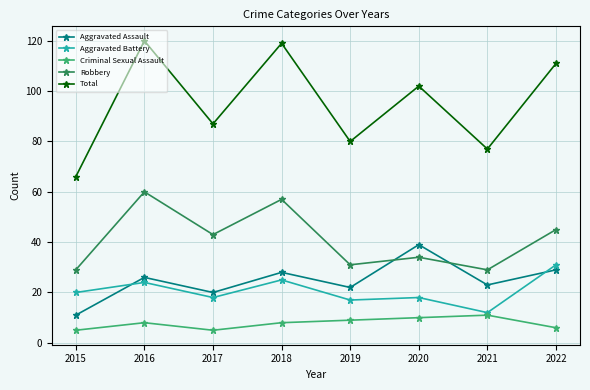

What is the greatest value displayed?

120